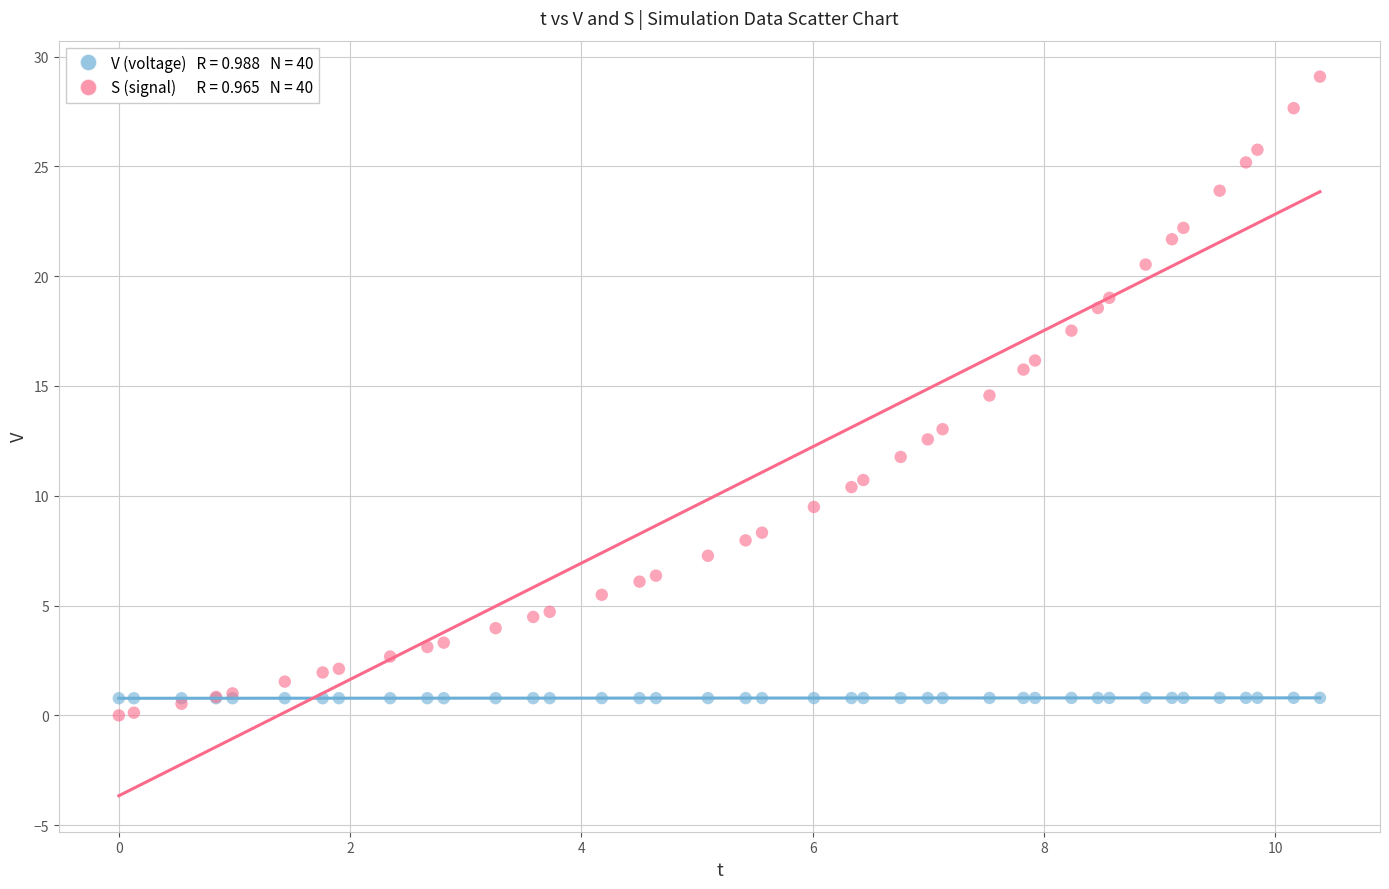

Across all series, what Y value is closest to 14?

14.6